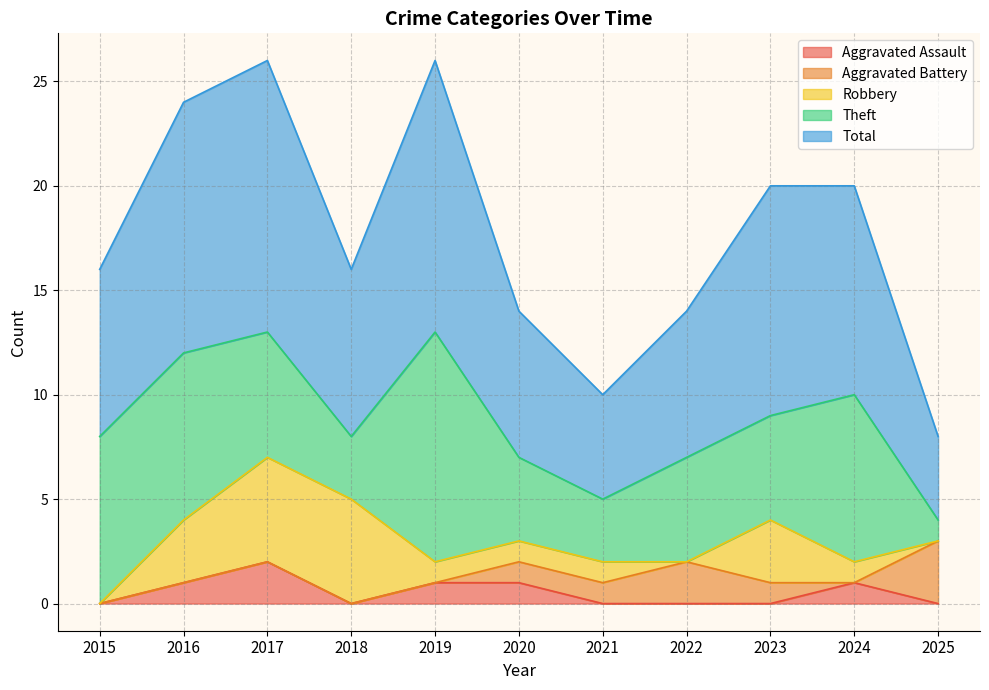

Between 2017 and 2022, which series saw the biggest shift?

Total